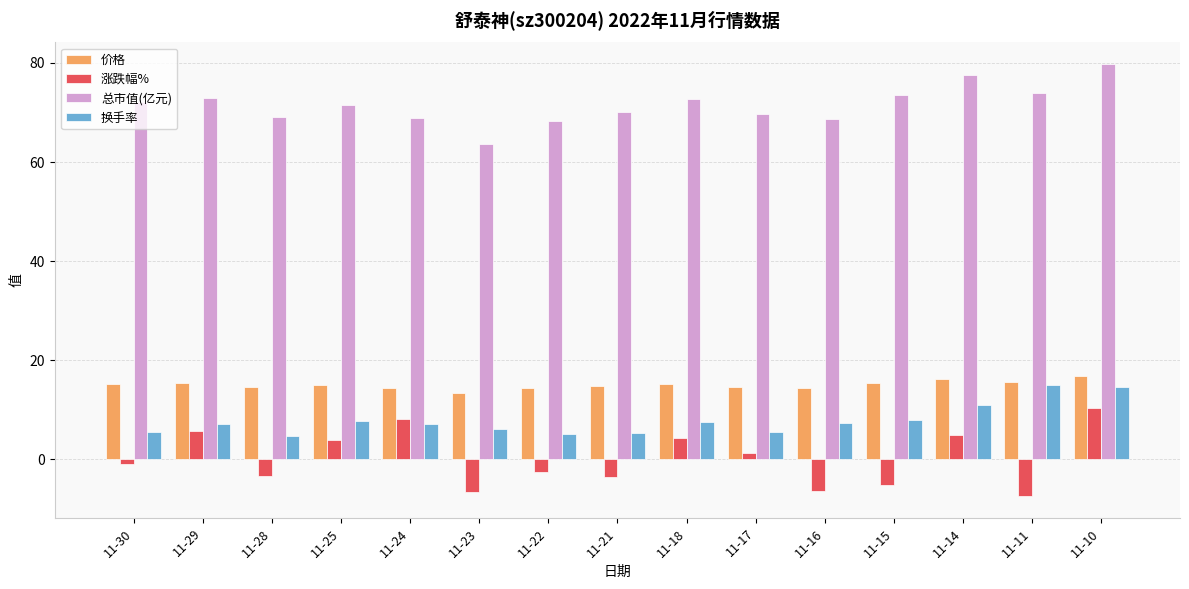

What is the average value of the 换手率 series?

7.8